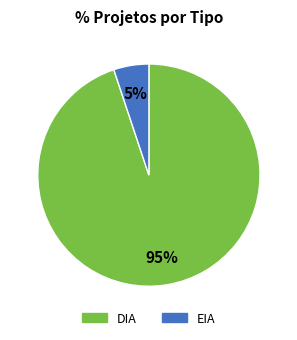

Does DIA represent more than half of the total?

Yes